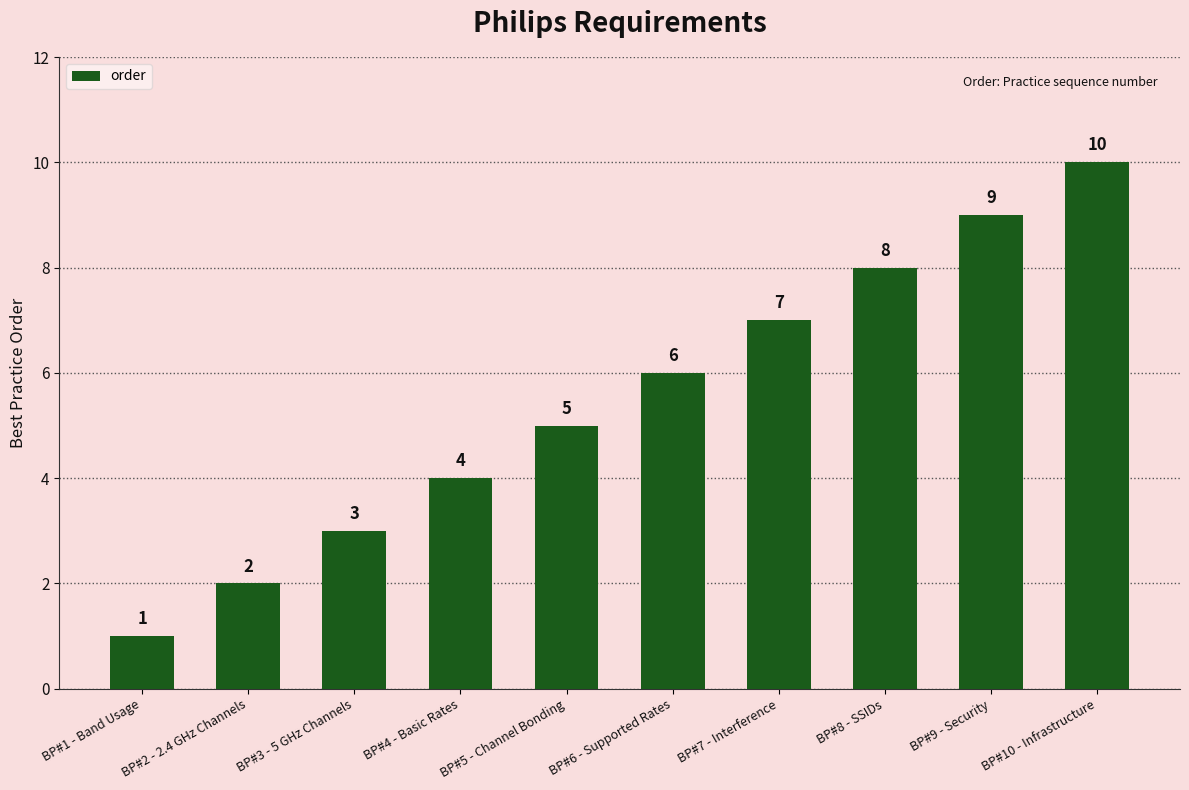

What is the sum of the values at BP#2 - 2.4 GHz Channels and BP#8 - SSIDs?

10